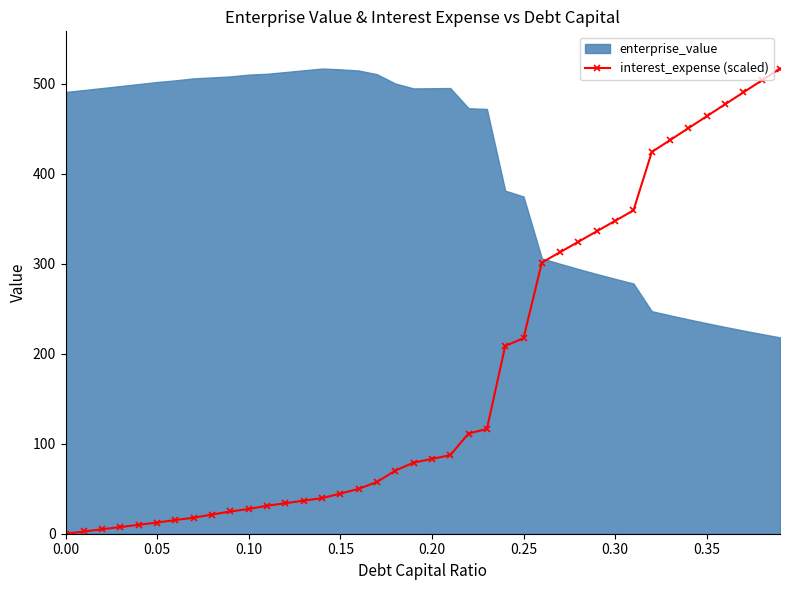

True or false: the data has more than 0 interior local peaks.

False